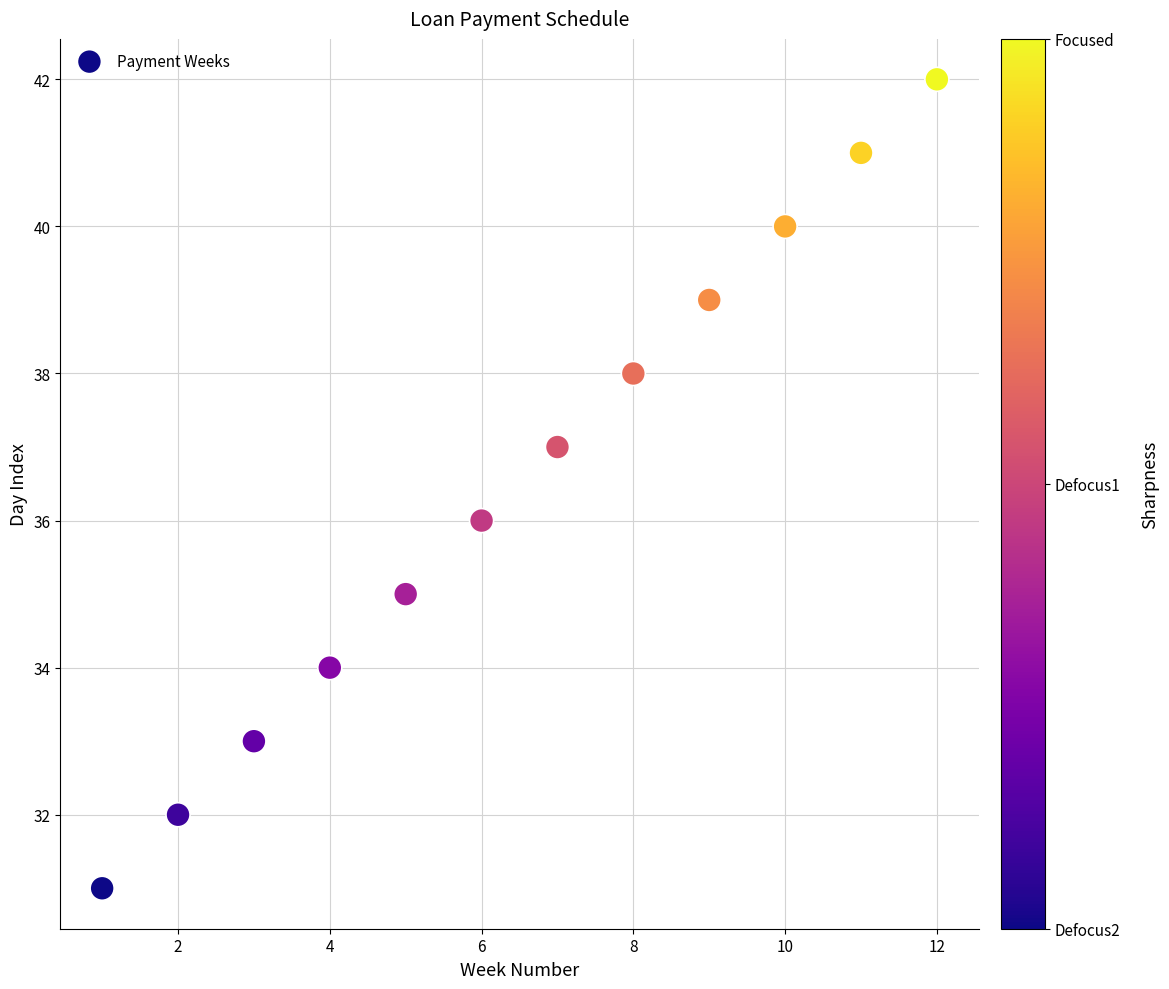

What is the range of X values (max minus min)?

11